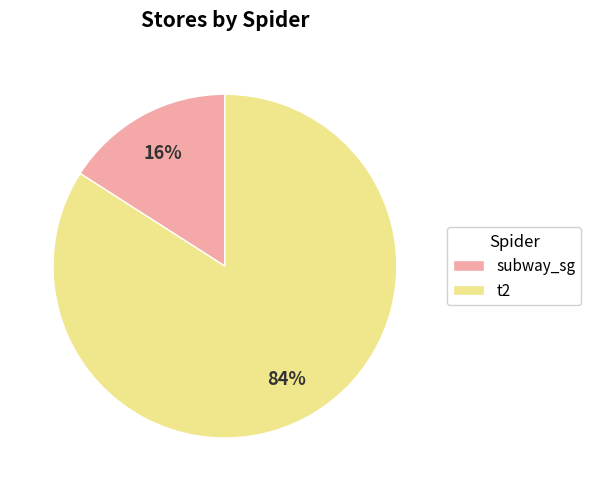

To the nearest percent, what is the average slice percentage?

50%